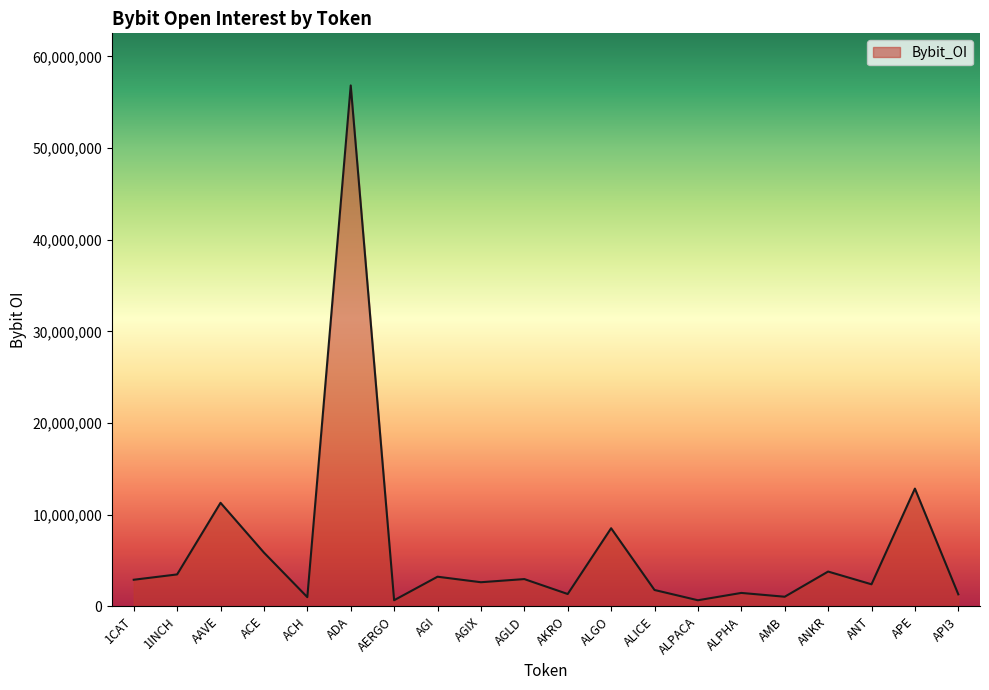

Which has a higher value, ACE or AGLD?

ACE